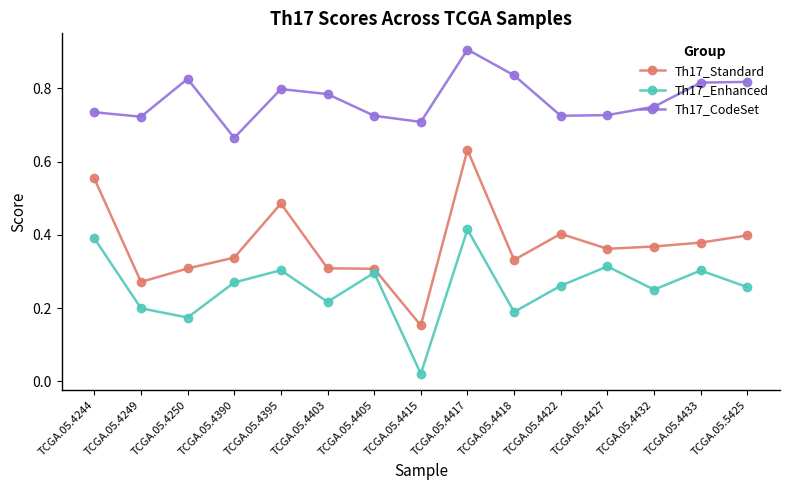

At which category does Th17_Standard reach its first local valley?

TCGA.05.4249